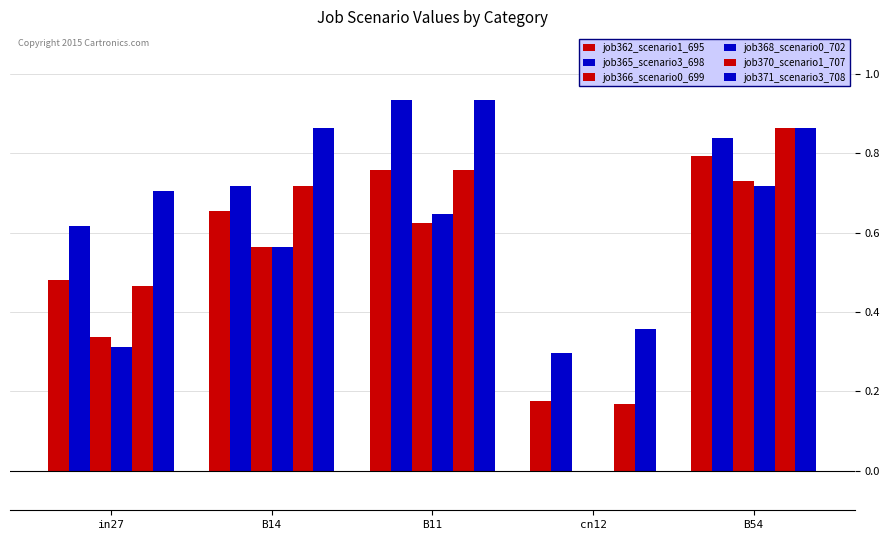

What is the difference between the job368_scenario0_702 values at cn12 and B14?

0.6